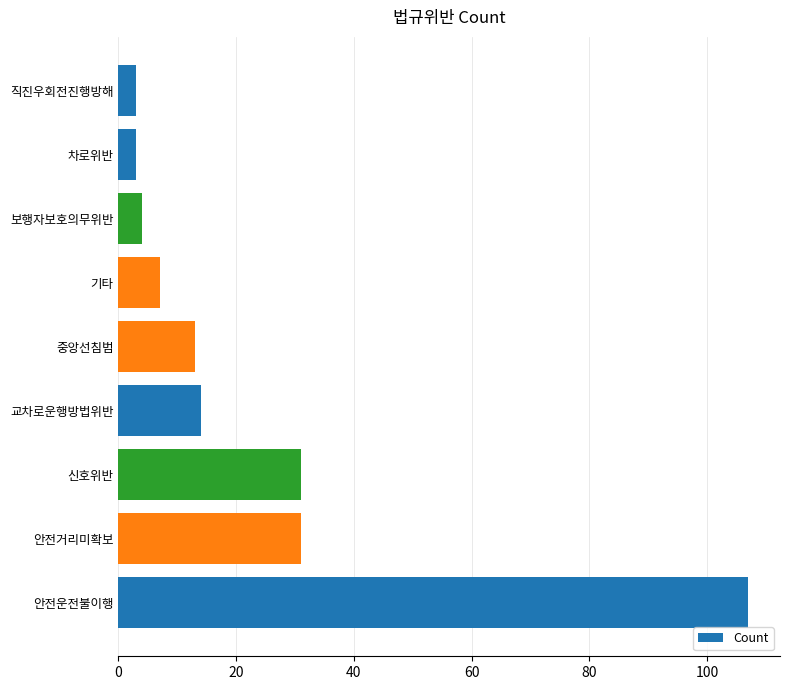

How many bars are there in total?

9